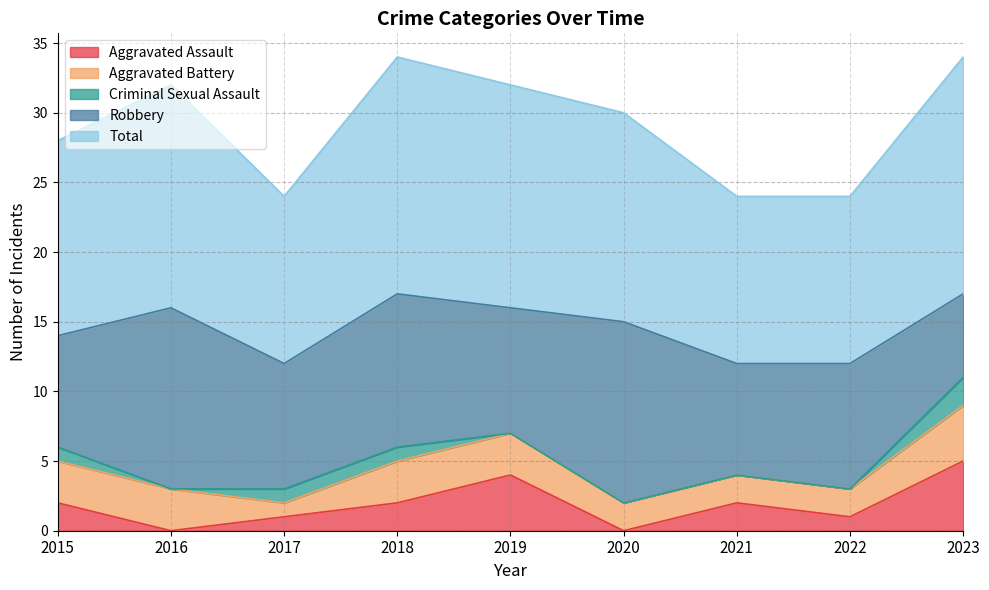

Does the chart have visible grid lines?

Yes